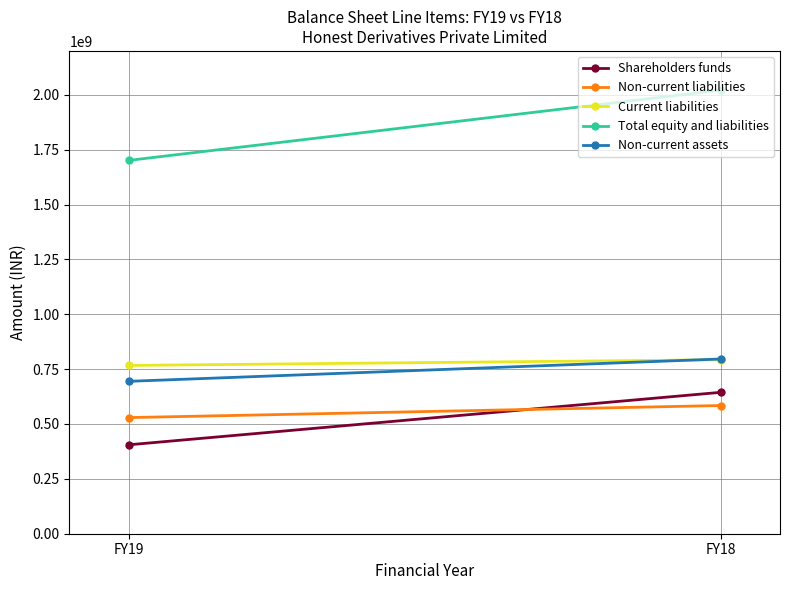

Which series has the largest total across all categories?

Total equity and liabilities